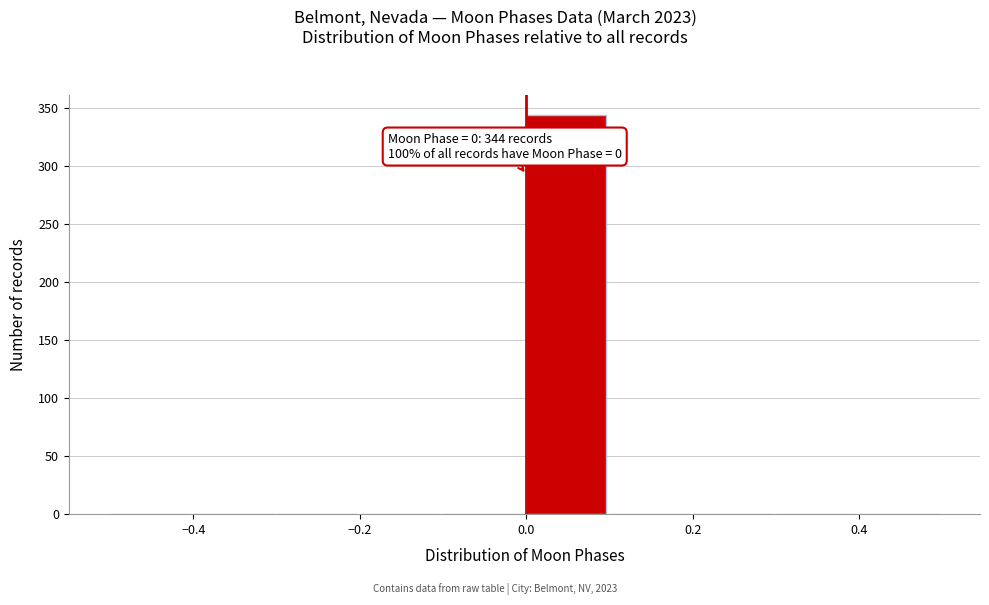

Which range on the x-axis has the tallest bar?

0.0 to 0.1